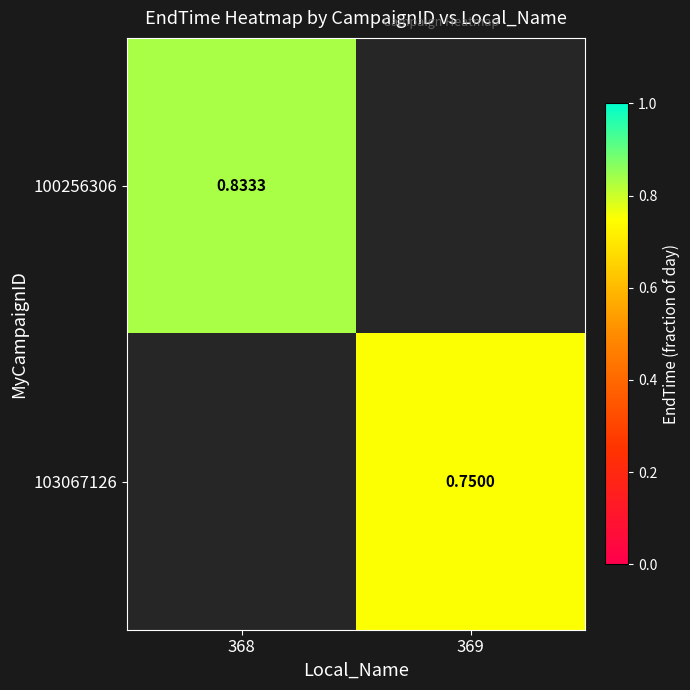

Which label corresponds to the largest value in the chart?

368